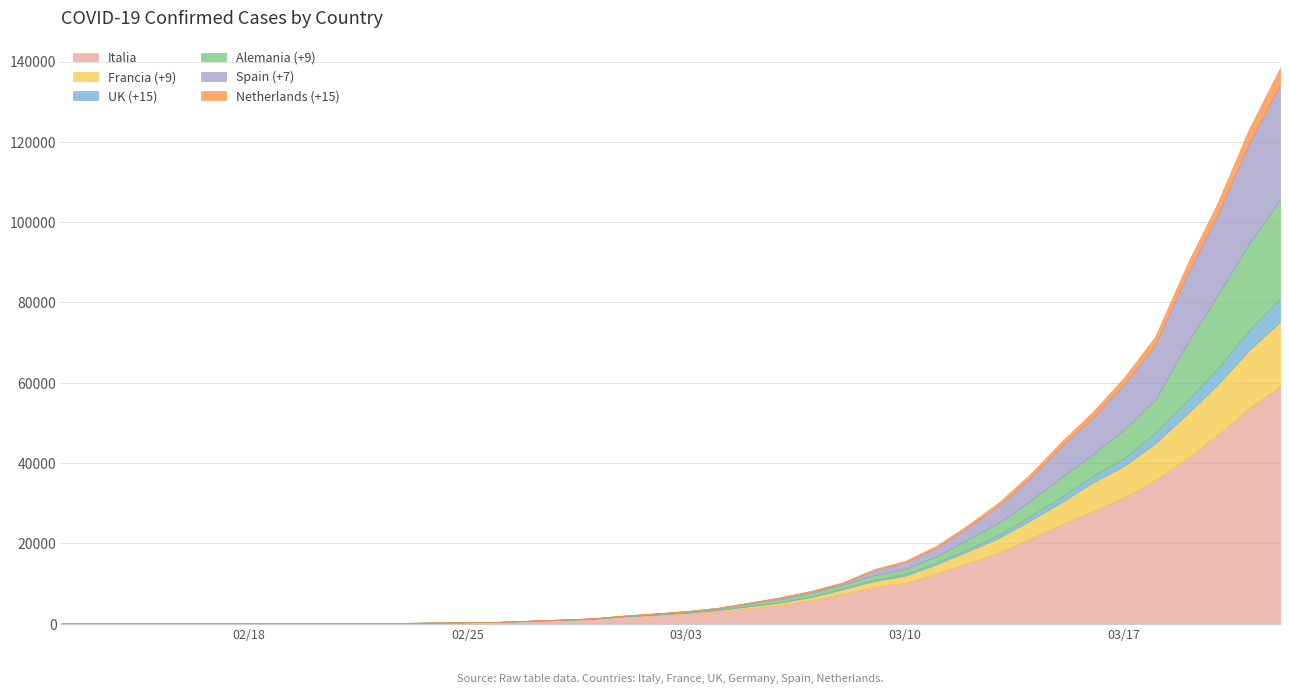

Which has a higher value, 2020-03-01 or 2020-03-13?

2020-03-13